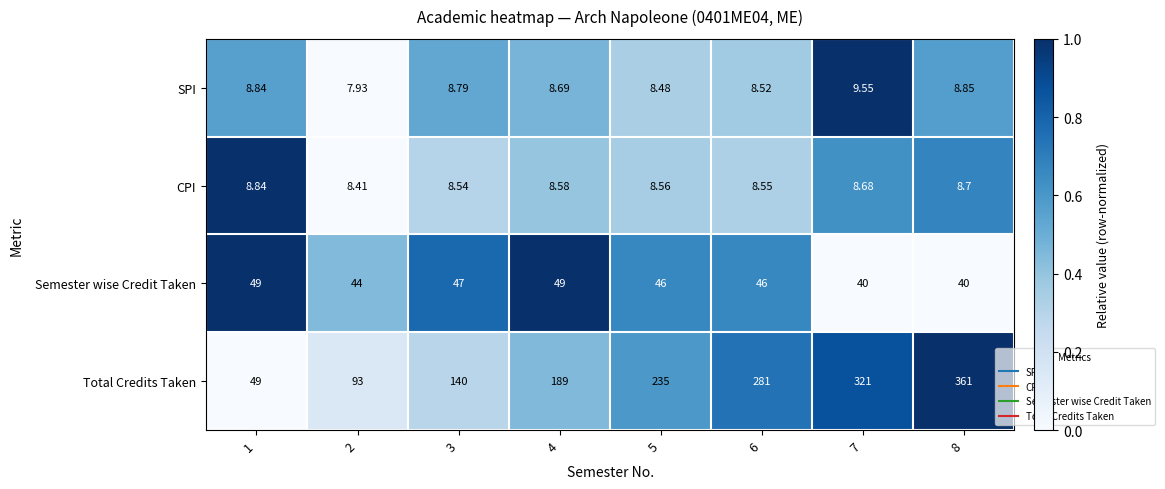

Which series has the largest total across all categories?

Total Credits Taken